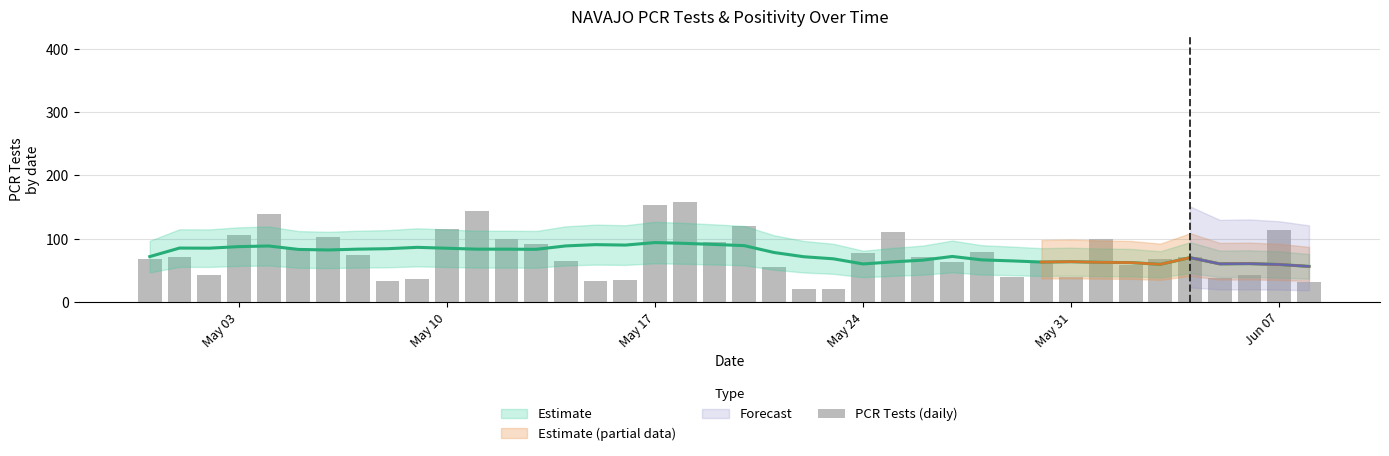

Reading left to right, what are all the values shown in this chart?

67	71	42	106	139	84	102	74	33	36	115	144	99	92	64	33	34	153	158	94	120	55	21	21	77	111	71	63	78	40	62	39	100	58	67	71	37	43	113	31